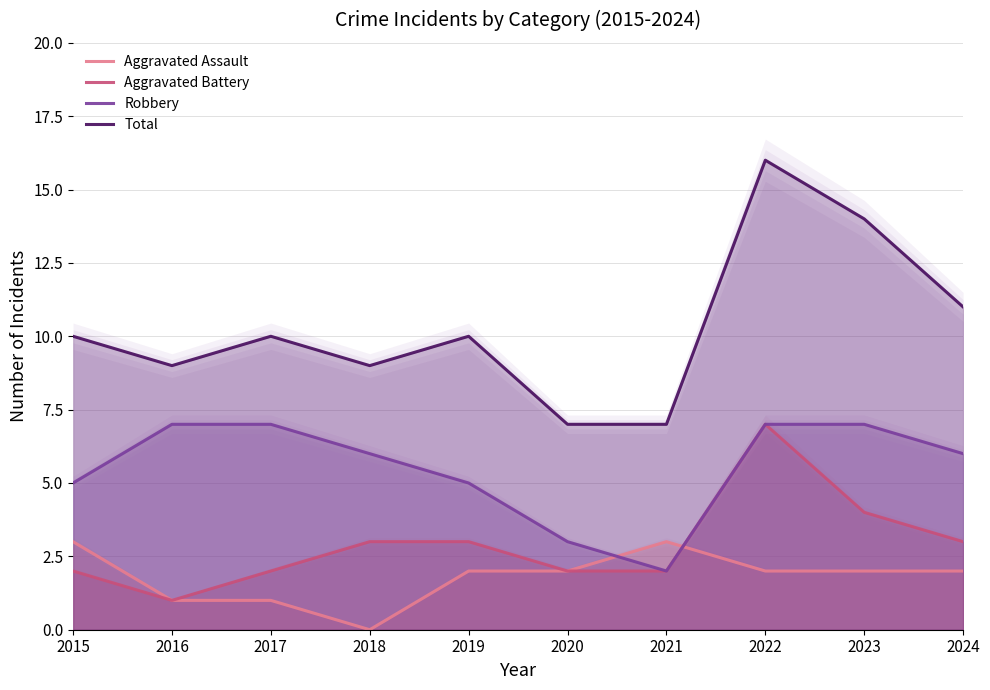

True or false: Aggravated Battery and Aggravated Assault intersect in this chart.

True